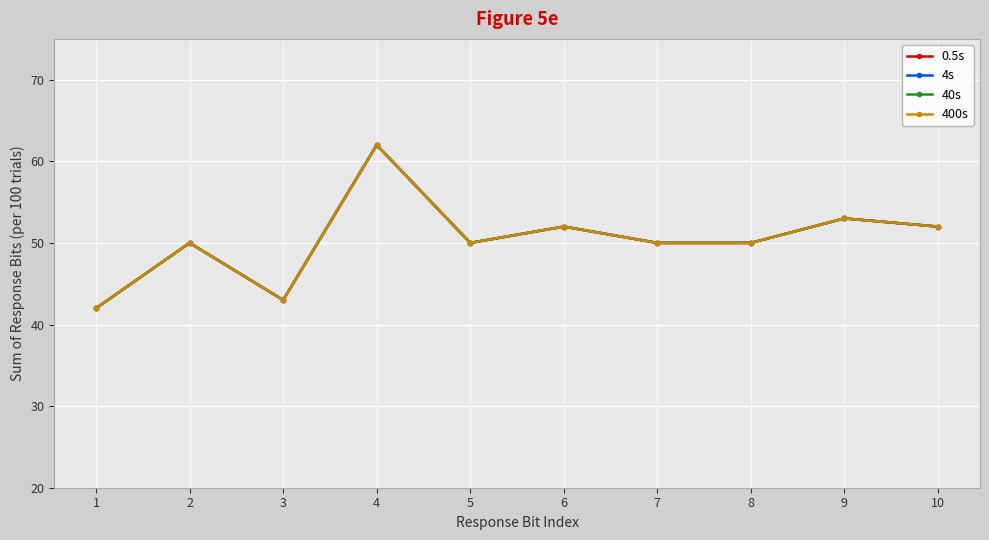

Which series has the largest range (max minus min)?

0.5s